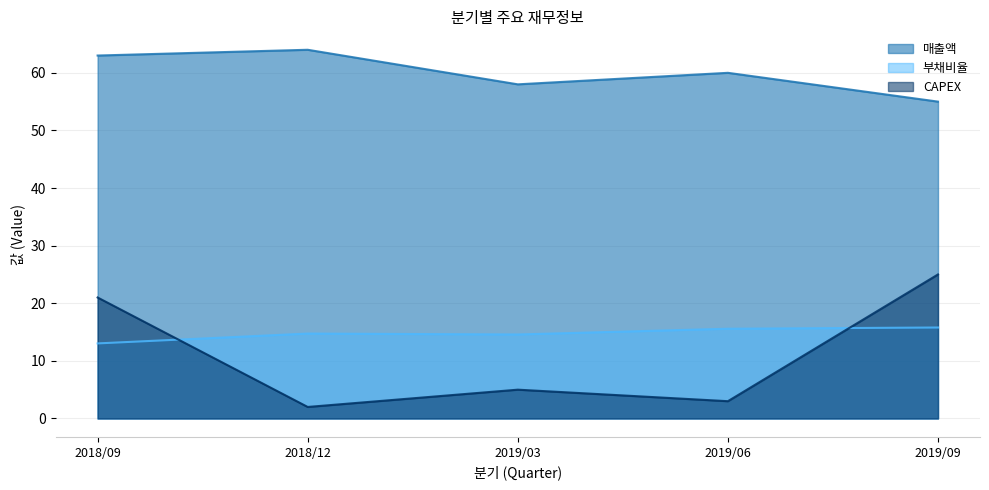

What is the value of the 매출액 point at the 2nd from the left?

64.0